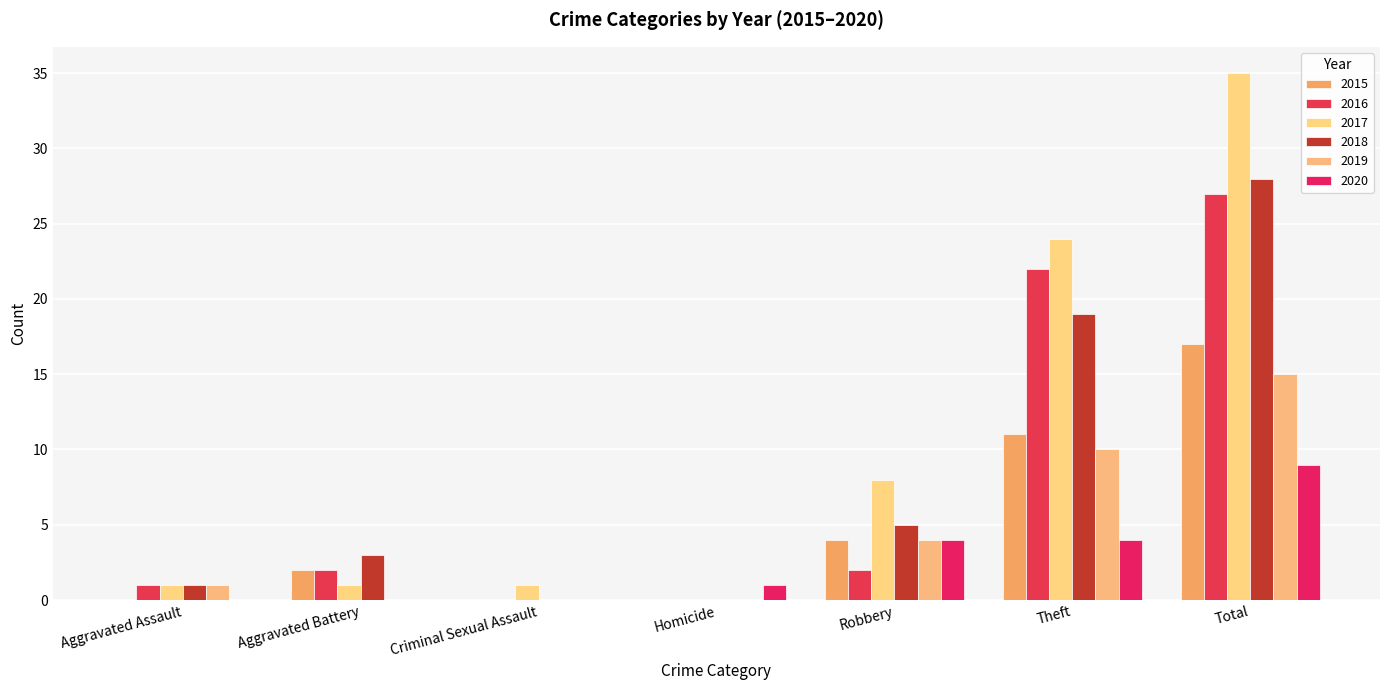

Reading right to left, transcribe all the data shown in this chart.

2015: 17	11	4	0	0	2	0
2016: 27	22	2	0	0	2	1
2017: 35	24	8	0	1	1	1
2018: 28	19	5	0	0	3	1
2019: 15	10	4	0	0	0	1
2020: 9	4	4	1	0	0	0